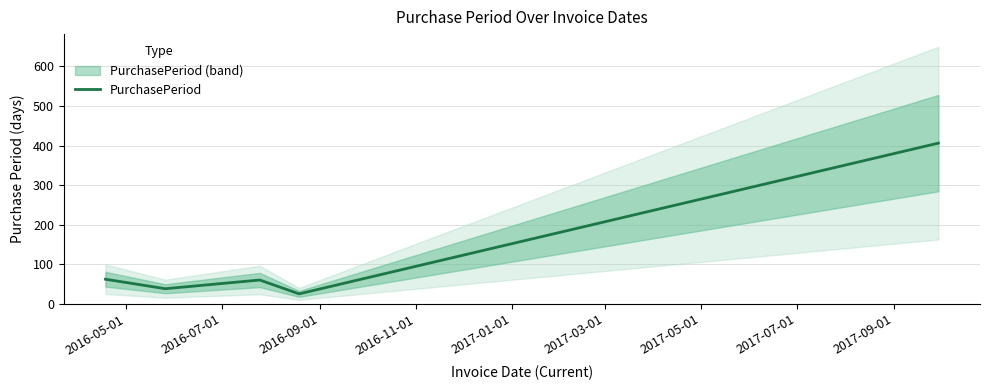

What is the lowest value of the PurchasePeriod series?

25